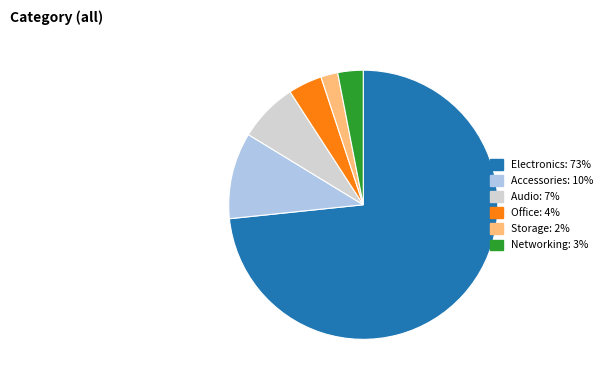

Between Audio and Networking, which is larger?

Audio